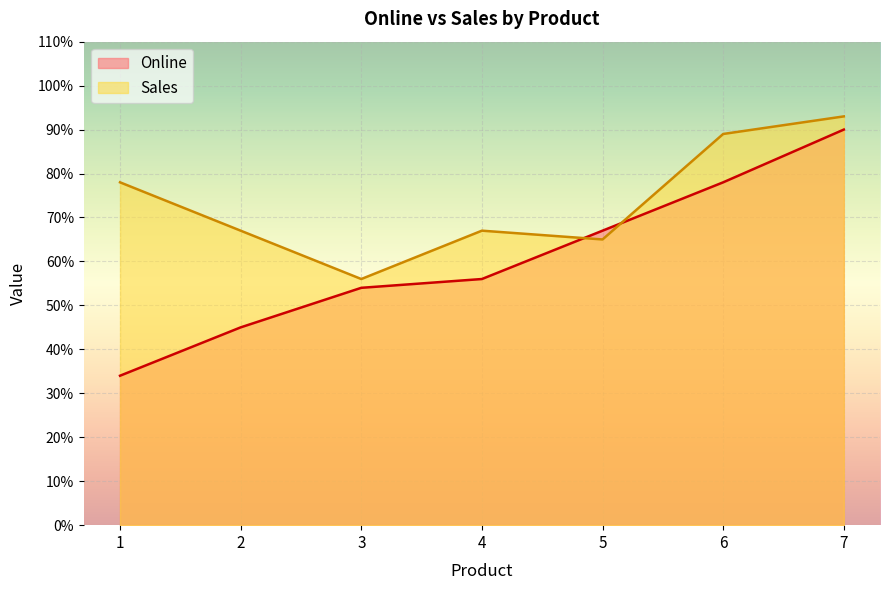

What is the lowest value of the Sales series?

56